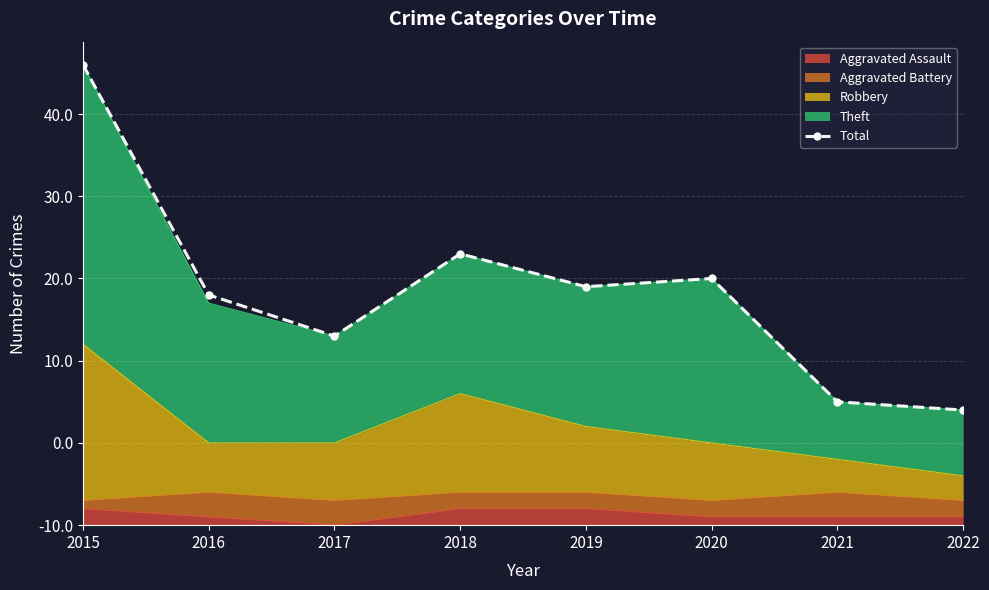

What is the sum of all values?

228